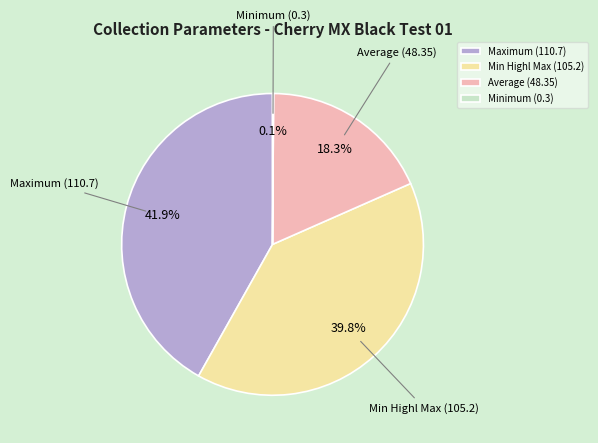

Do Min Highl Max (105.2) and Average (48.35) together represent more than half of the pie?

Yes